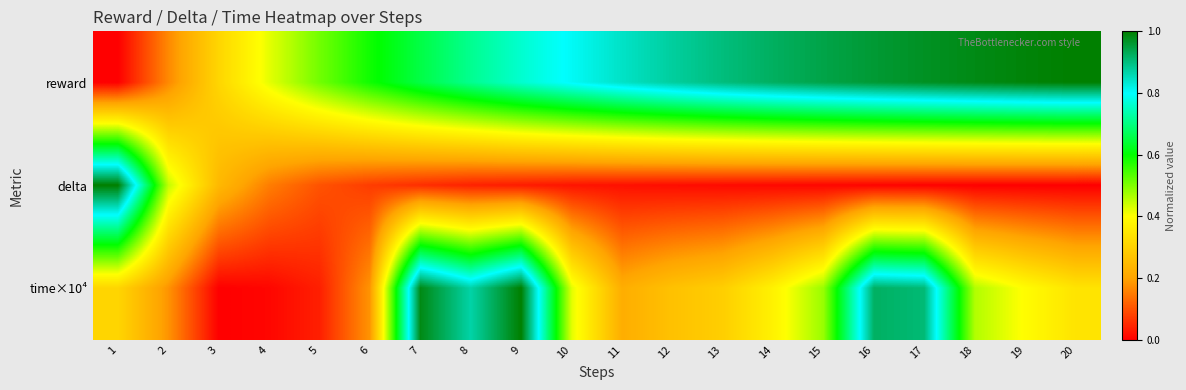

Reading left to right, extract all data points from this chart.

reward: 1=0.0	2=0.2	3=0.3	4=0.4	5=0.5	6=0.6	7=0.7	8=0.7	9=0.8	10=0.8	11=0.8	12=0.9	13=0.9	14=0.9	15=0.9	16=1.0	17=1.0	18=1.0	19=1.0	20=1.0
delta: 1=1.0	2=0.4	3=0.2	4=0.2	5=0.1	6=0.1	7=0.1	8=0.0	9=0.0	10=0.0	11=0.0	12=0.0	13=0.0	14=0.0	15=0.0	16=0.0	17=0.0	18=0.0	19=0.0	20=0.0
time×10⁴: 1=0.3	2=0.2	3=0.0	4=0.0	5=0.0	6=0.2	7=1.0	8=0.9	9=1.0	10=0.4	11=0.2	12=0.3	13=0.3	14=0.4	15=0.5	16=0.9	17=0.9	18=0.5	19=0.4	20=0.3